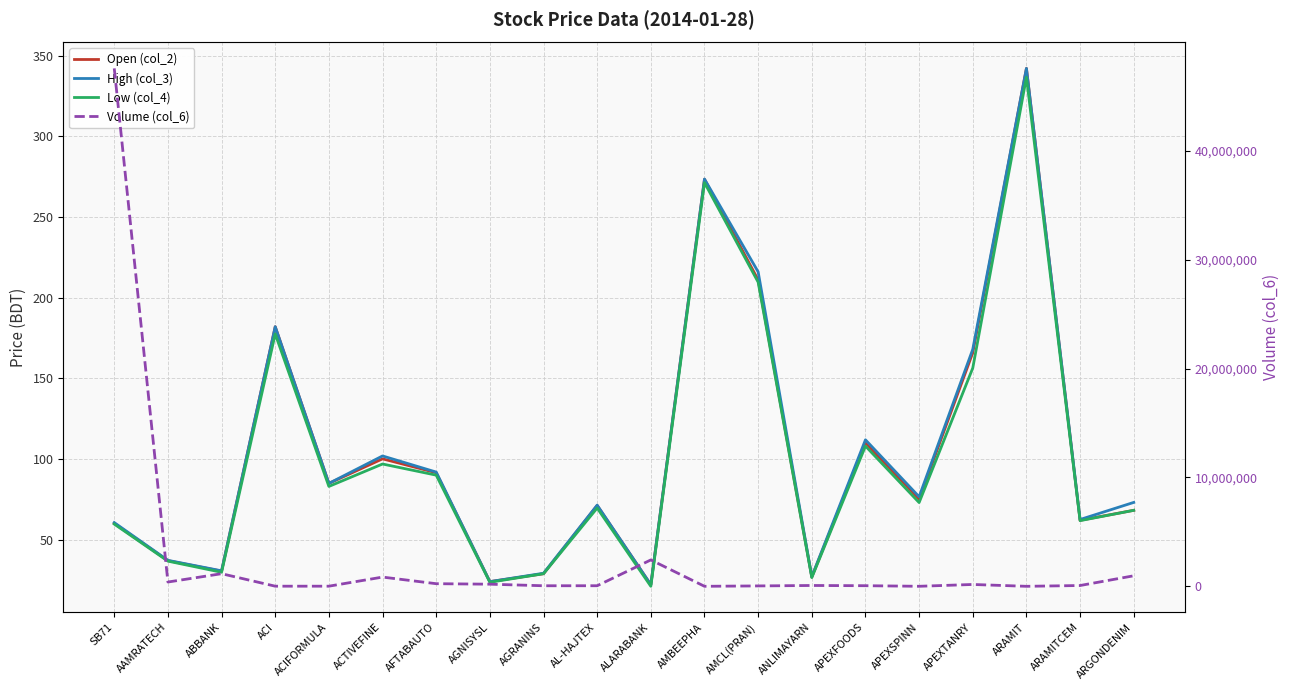

In Low (col_4), how many points are lower than both neighbors (excluding endpoints)?

7